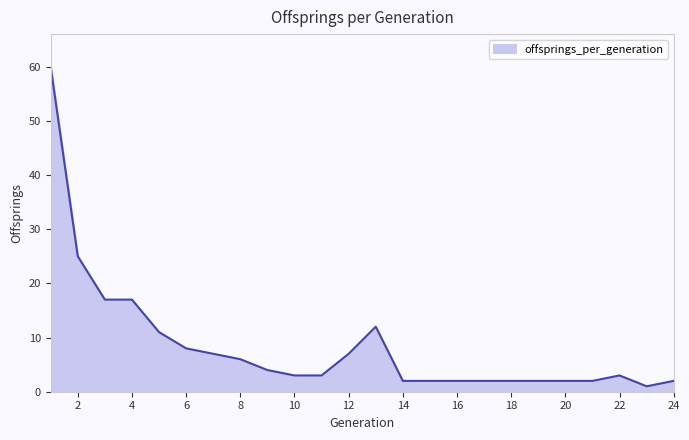

What is the difference between the maximum and minimum values?

59